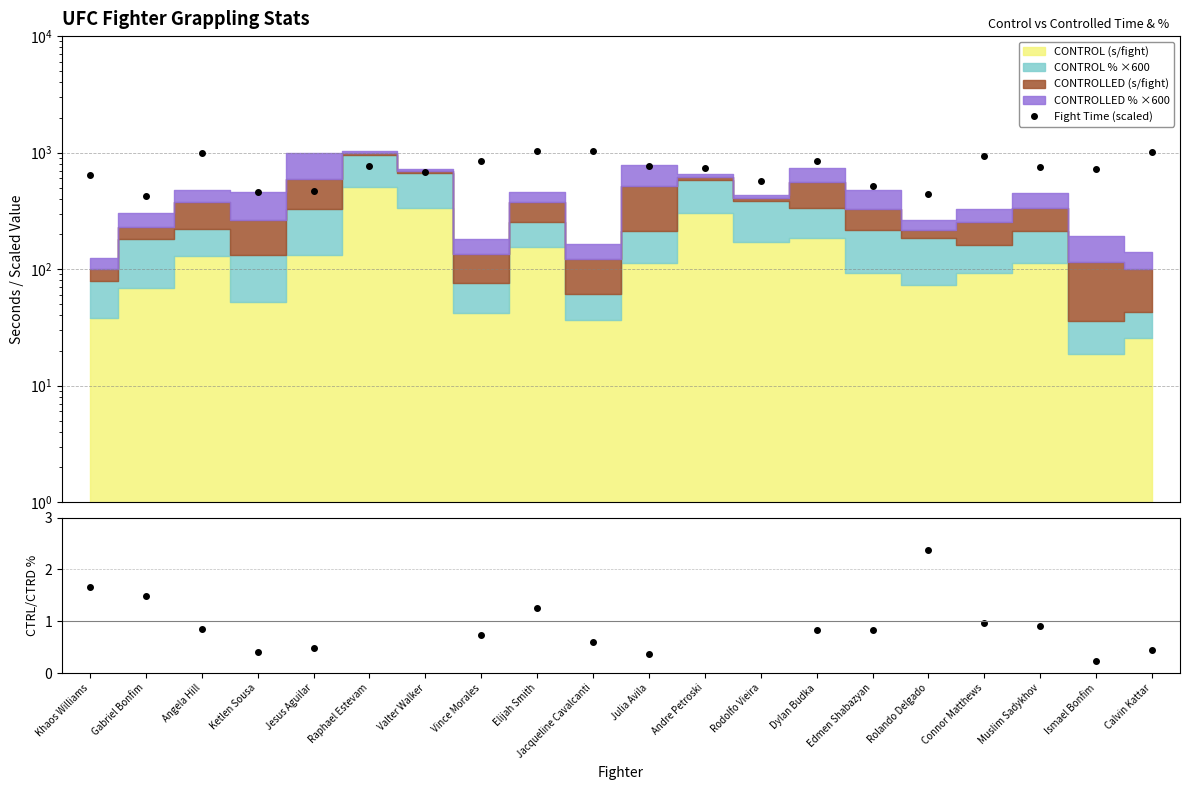

Approximately how many times larger is the value at Ketlen Sousa compared to Muslim Sadykhov?

0.6